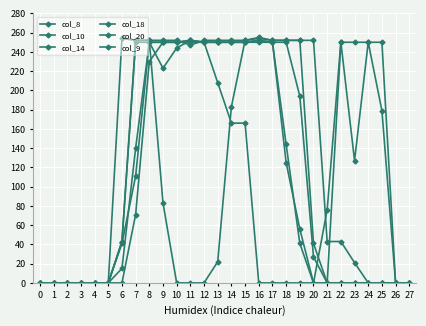

Reading left to right, list all the values displayed in this chart.

col_8: 0=0	1=0	2=0	3=0	4=0	5=0	6=0	7=71	8=230	9=250	10=250	11=250	12=250	13=250	14=250	15=250	16=250	17=250	18=125	19=56	20=0	21=0	22=0	23=0	24=0	25=0	26=0	27=0
col_10: 0=0	1=0	2=0	3=0	4=0	5=0	6=43	7=250	8=250	9=250	10=250	11=252	12=250	13=250	14=250	15=250	16=252	17=250	18=250	19=194	20=27	21=0	22=0	23=0	24=0	25=0	26=0	27=0
col_14: 0=0	1=0	2=0	3=0	4=0	5=0	6=254	7=252	8=252	9=83	10=0	11=0	12=0	13=22	14=183	15=252	16=255	17=252	18=252	19=252	20=252	21=43	22=43	23=21	24=0	25=0	26=0	27=0
col_18: 0=0	1=0	2=0	3=0	4=0	5=0	6=41	7=111	8=250	9=223	10=244	11=252	12=250	13=250	14=250	15=250	16=252	17=250	18=144	19=41	20=0	21=76	22=250	23=250	24=250	25=250	26=0	27=0
col_20: 0=0	1=0	2=0	3=0	4=0	5=0	6=15	7=140	8=250	9=250	10=250	11=252	12=250	13=208	14=166	15=166	16=0	17=0	18=0	19=0	20=0	21=0	22=250	23=127	24=250	25=179	26=0	27=0
col_9: 0=0	1=0	2=0	3=0	4=0	5=0	6=43	7=252	8=252	9=252	10=252	11=247	12=252	13=252	14=252	15=252	16=254	17=252	18=252	19=252	20=41	21=0	22=0	23=0	24=0	25=0	26=0	27=0